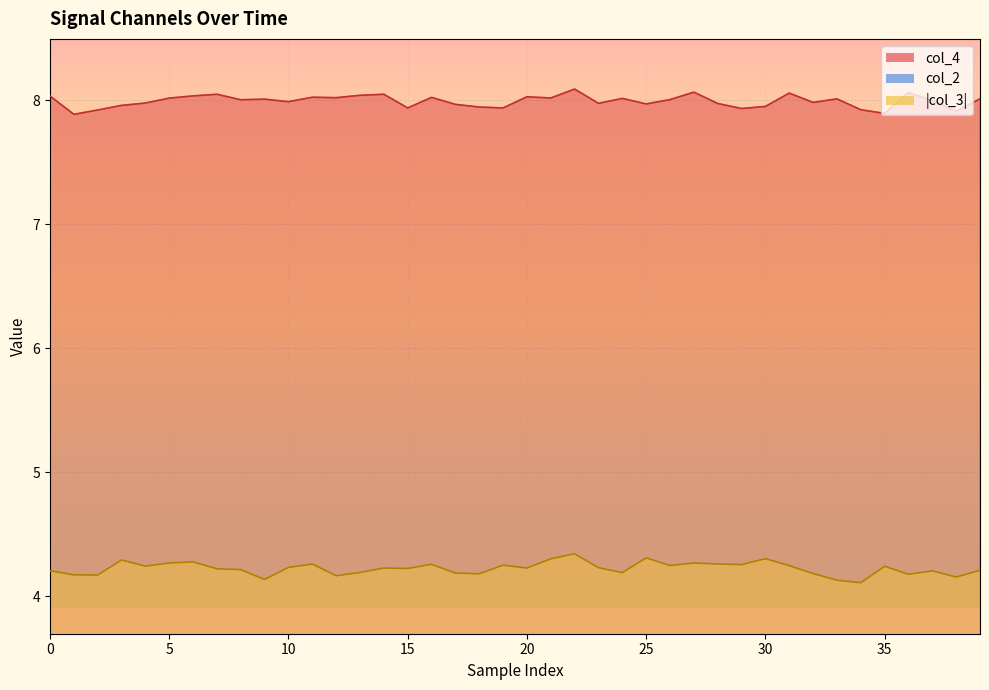

Rank the series by their maximum value, from lowest to highest.

col_2, col_3, col_4